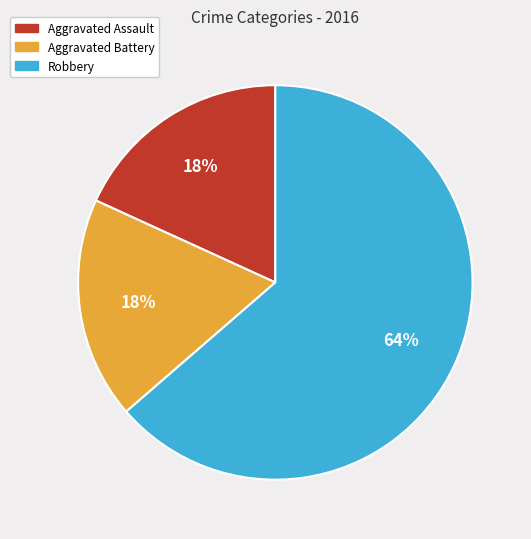

Does Aggravated Assault represent more than half of the total?

No